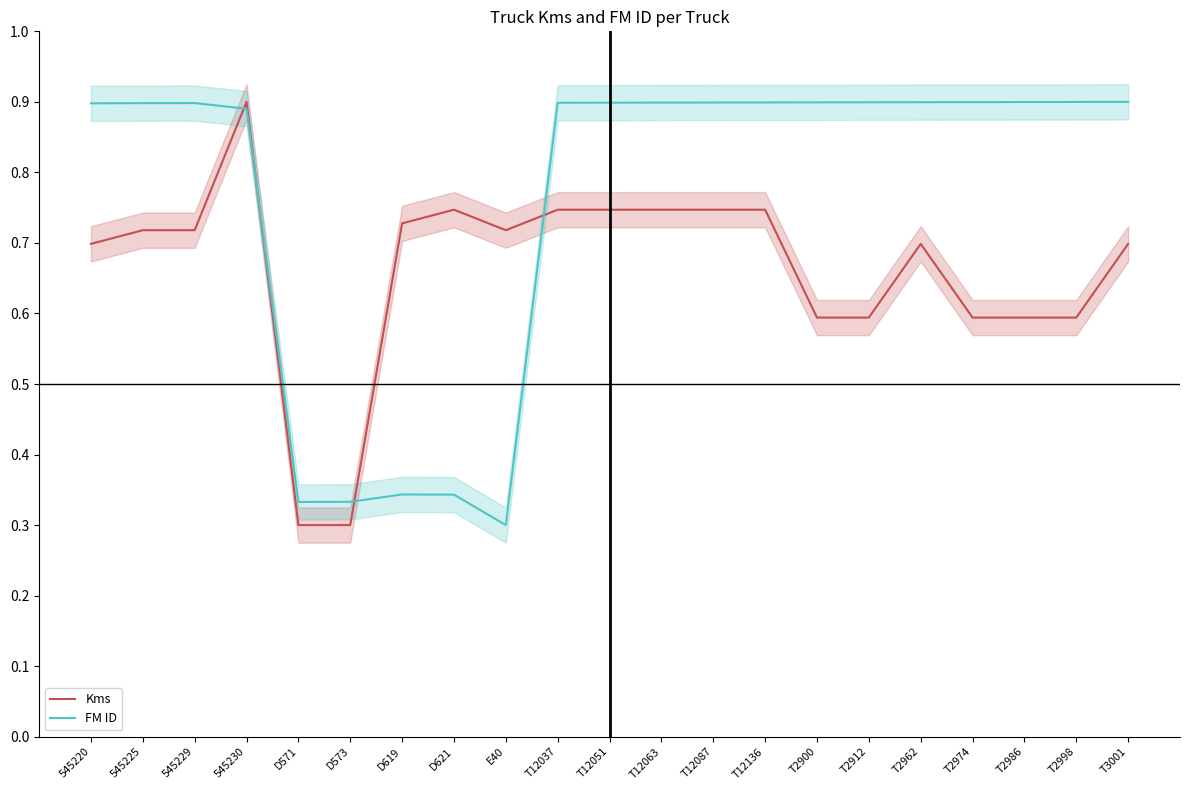

How many lines are shown in the chart?

2